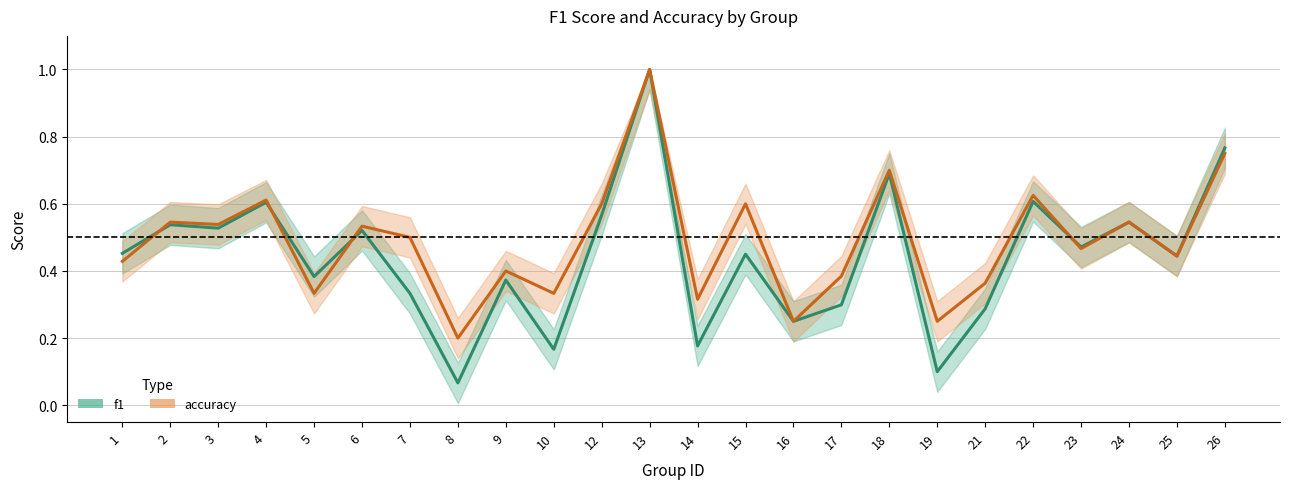

Reading left to right, extract all data points from this chart.

f1: 1=0.5	2=0.5	3=0.5	4=0.6	5=0.4	6=0.5	7=0.3	8=0.1	9=0.4	10=0.2	12=0.6	13=1.0	14=0.2	15=0.5	16=0.2	17=0.3	18=0.7	19=0.1	21=0.3	22=0.6	23=0.5	24=0.5	25=0.4	26=0.8
accuracy: 1=0.4	2=0.5	3=0.5	4=0.6	5=0.3	6=0.5	7=0.5	8=0.2	9=0.4	10=0.3	12=0.6	13=1.0	14=0.3	15=0.6	16=0.2	17=0.4	18=0.7	19=0.2	21=0.4	22=0.6	23=0.5	24=0.5	25=0.4	26=0.8